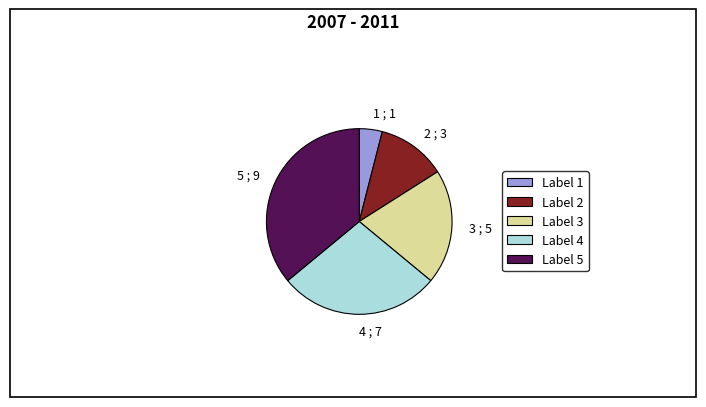

Rank the categories by value from lowest to highest.

1 ; 1, 2 ; 3, 3 ; 5, 4 ; 7, 5 ; 9